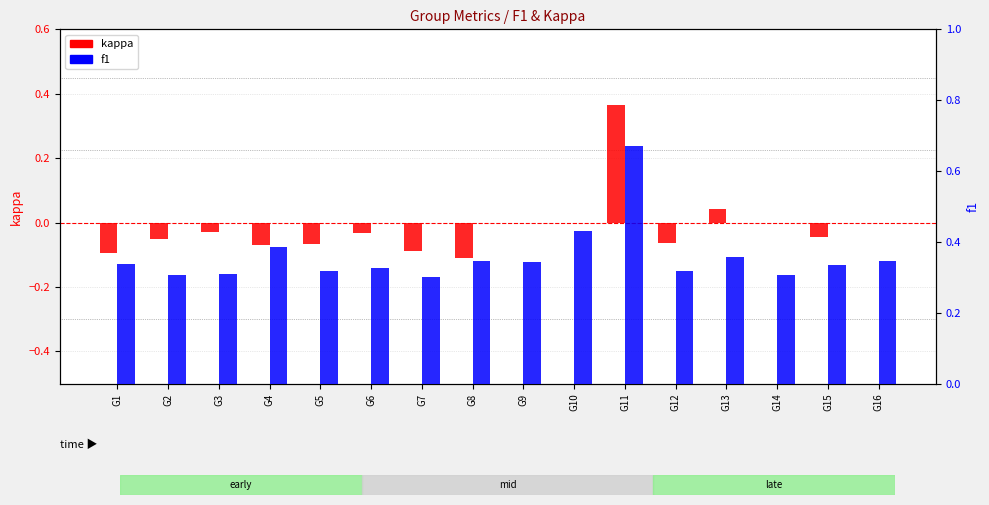

At G14, list the series in order from smallest to largest.

kappa, f1